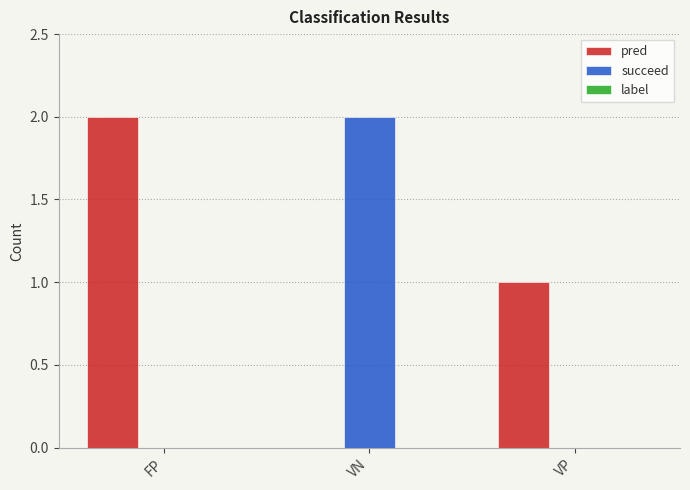

Are the bars grouped side by side (vs. stacked)?

Yes